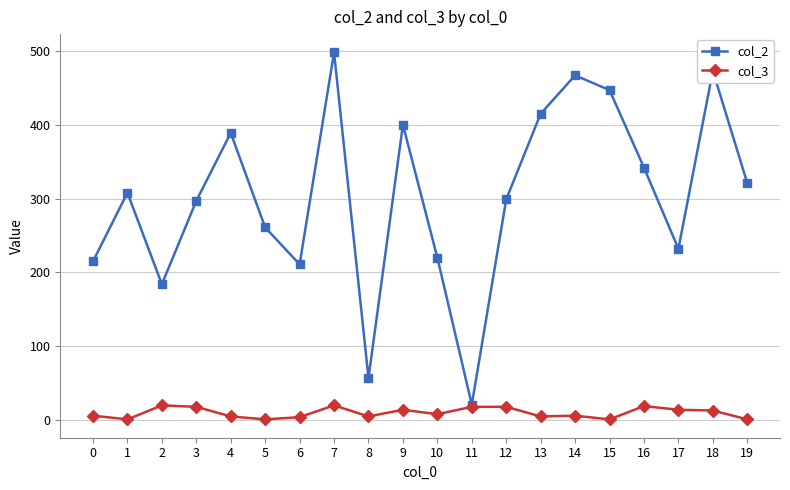

True or false: col_3 has more than 1 points higher than both neighbors.

True